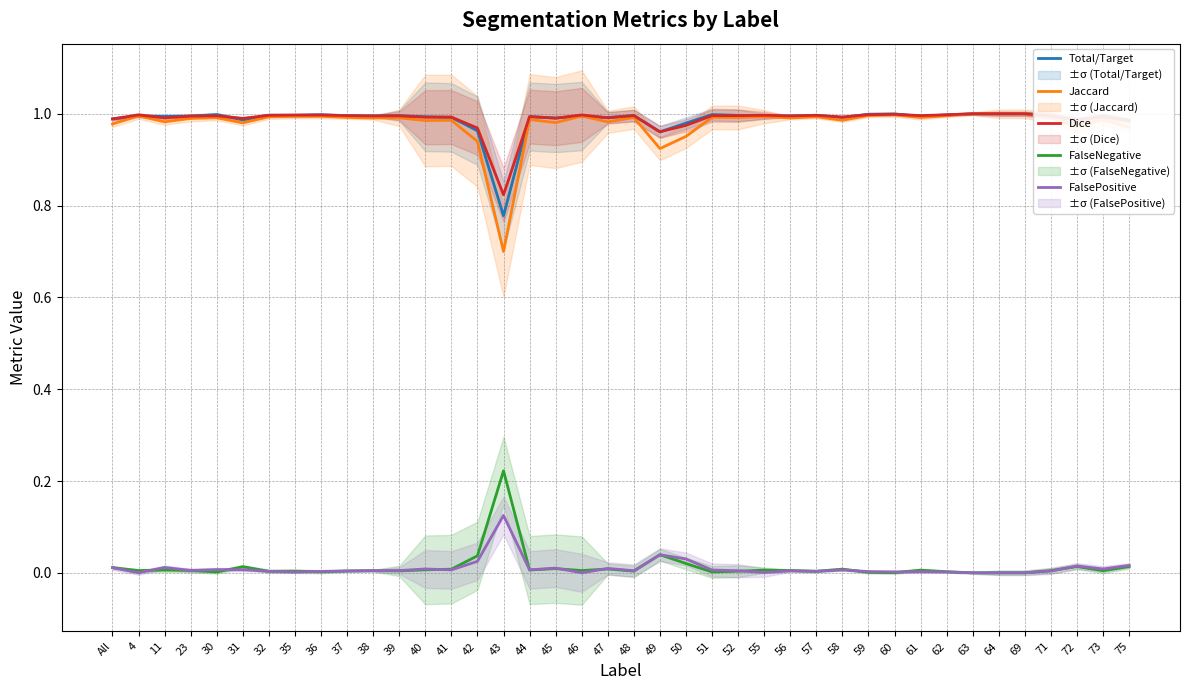

What is the label of the 24th point from the left?

51